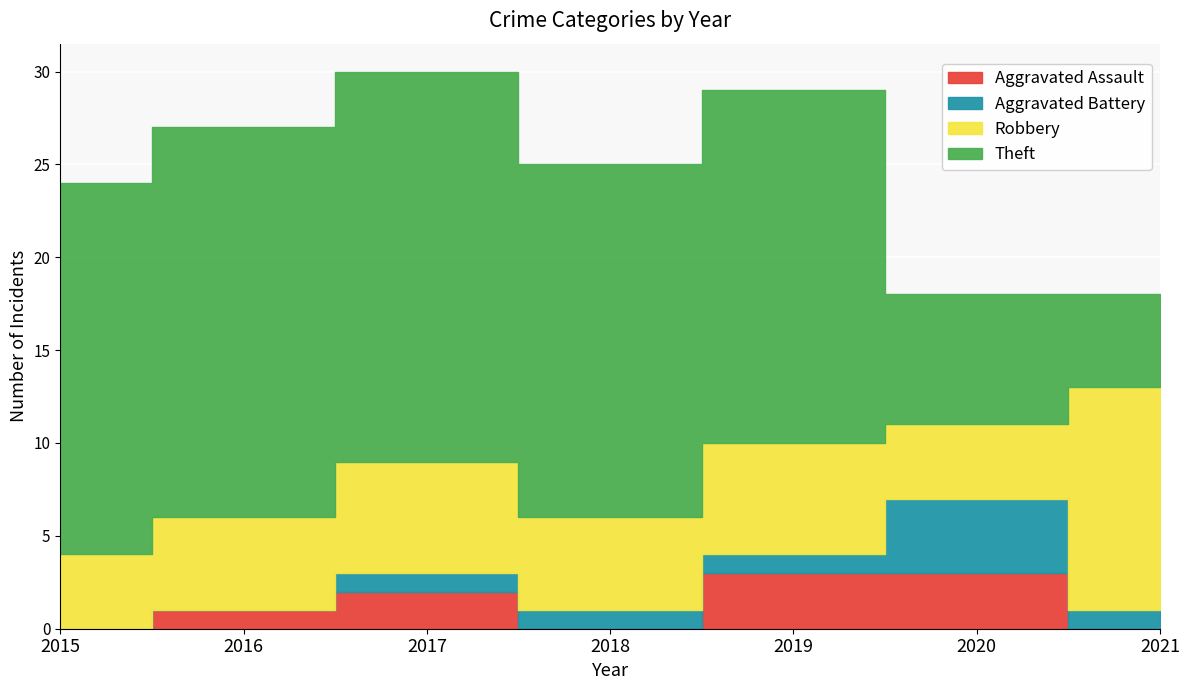

What is the highest value of the Theft series?

21